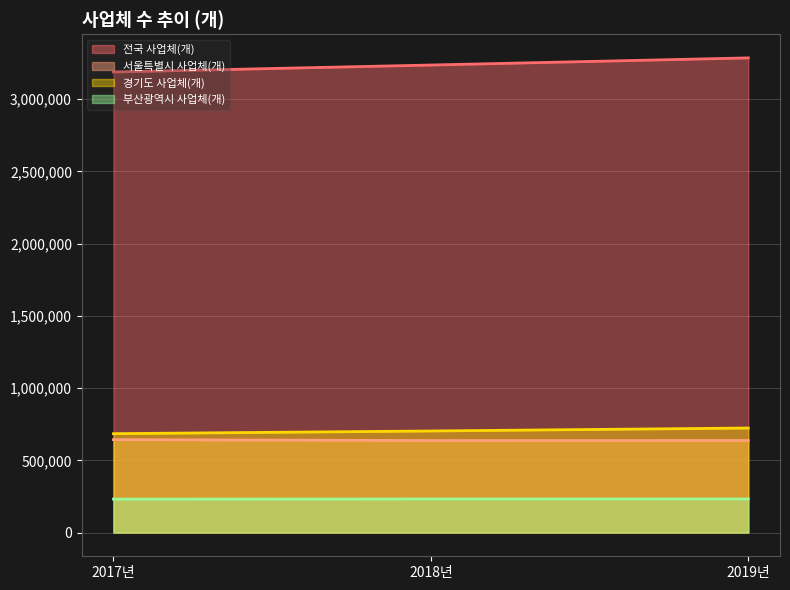

What is the average value of the 부산광역시 사업체(개) series?

232118